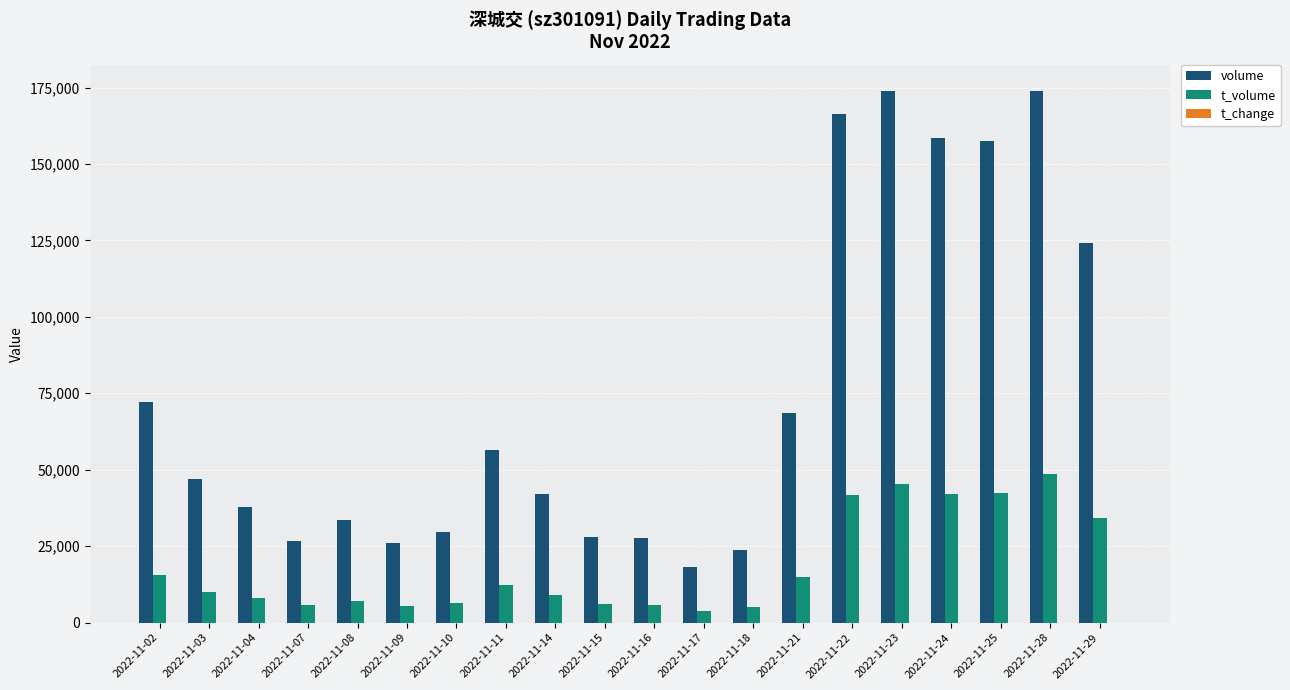

Between 2022-11-15 and 2022-11-23, which series saw the biggest shift?

volume